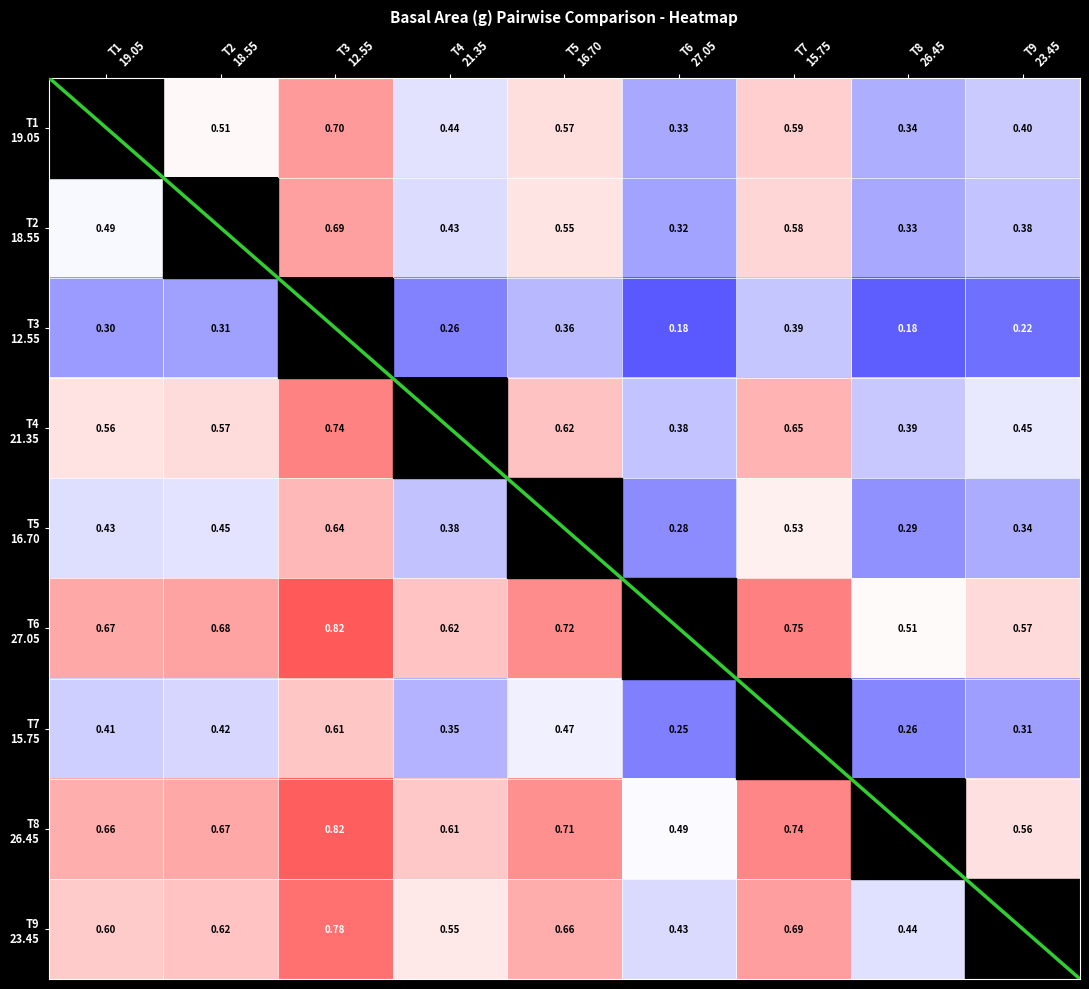

What is the difference between the maximum and minimum values in the T8 26.45 series?

0.3